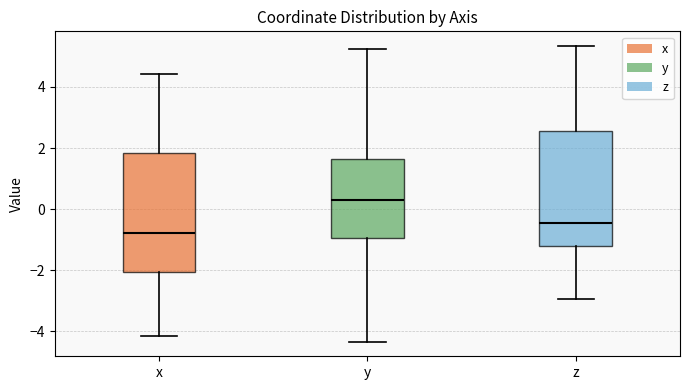

Reading left to right, transcribe this box plot: for each box, give where its median line is, the range the box spans, and where its two whiskers end, as read against the y-axis. The values are not printed on the chart, so give them approximately, as read against the axis.

x: median -0.8, box -2.0 to 1.8, whiskers -4.2 to 4.4
y: median 0.2, box -1.0 to 1.6, whiskers -4.4 to 5.2
z: median -0.4, box -1.2 to 2.6, whiskers -3.0 to 5.4